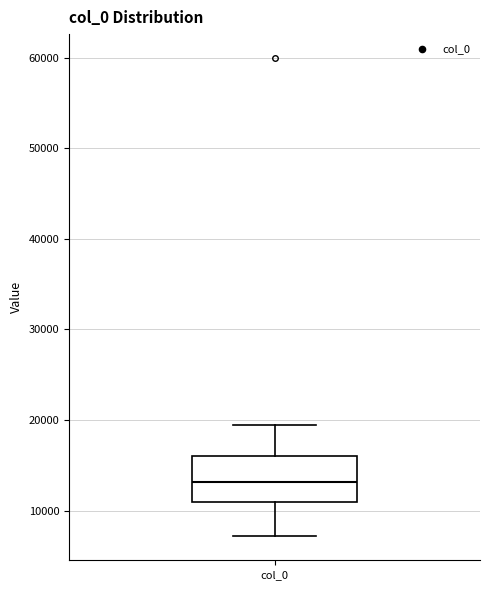

Read this box plot against the y-axis: the position of the median line, the range covered by the box, and the ends of both whiskers. The values are not printed on the chart, so give them approximately, as read against the axis.

median 13000, box 11000 to 16000, whiskers 7000 to 19000